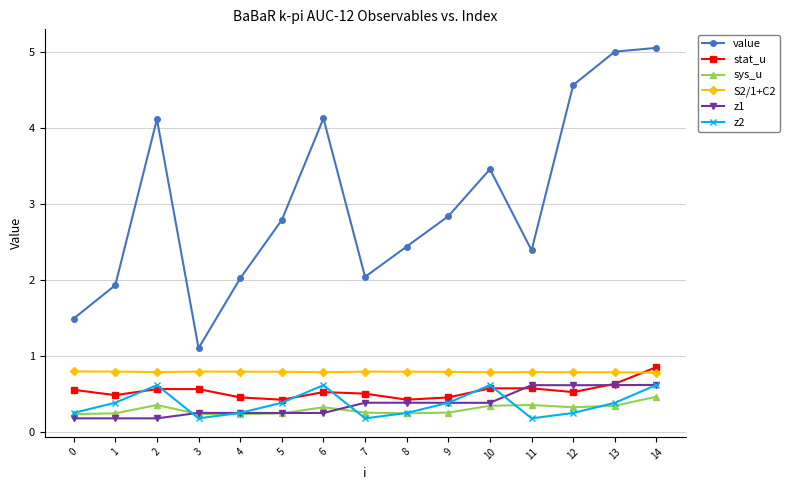

What are all the series names shown in the legend?

value, stat_u, sys_u, S2/1+C2, z1, z2